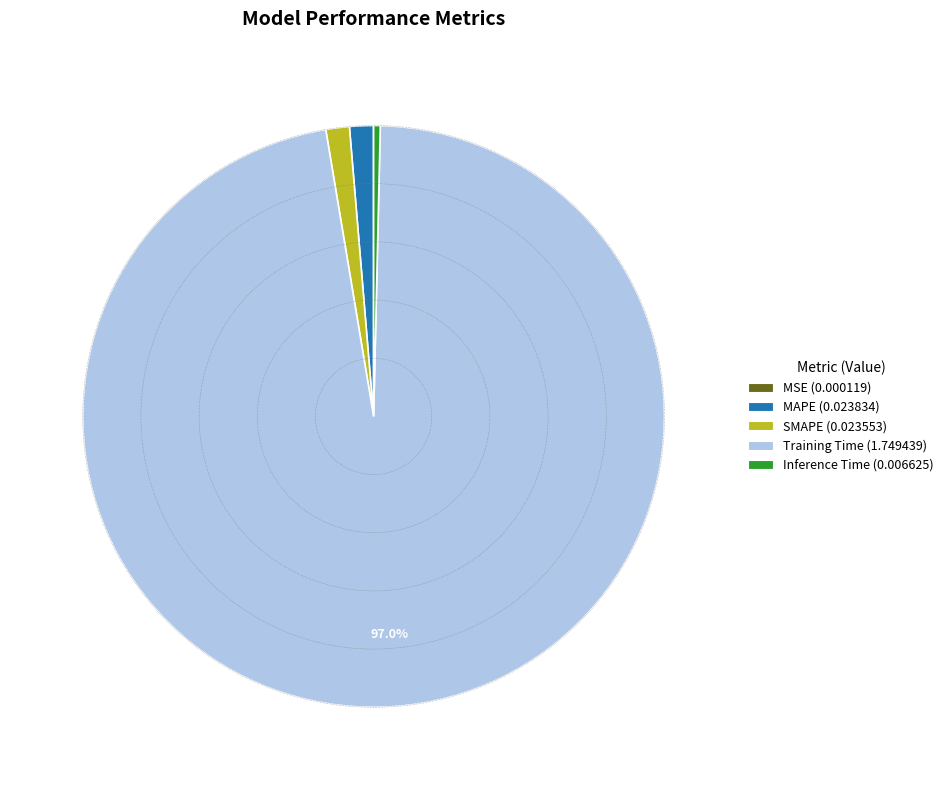

Which category has the biggest portion of the pie?

Training Time